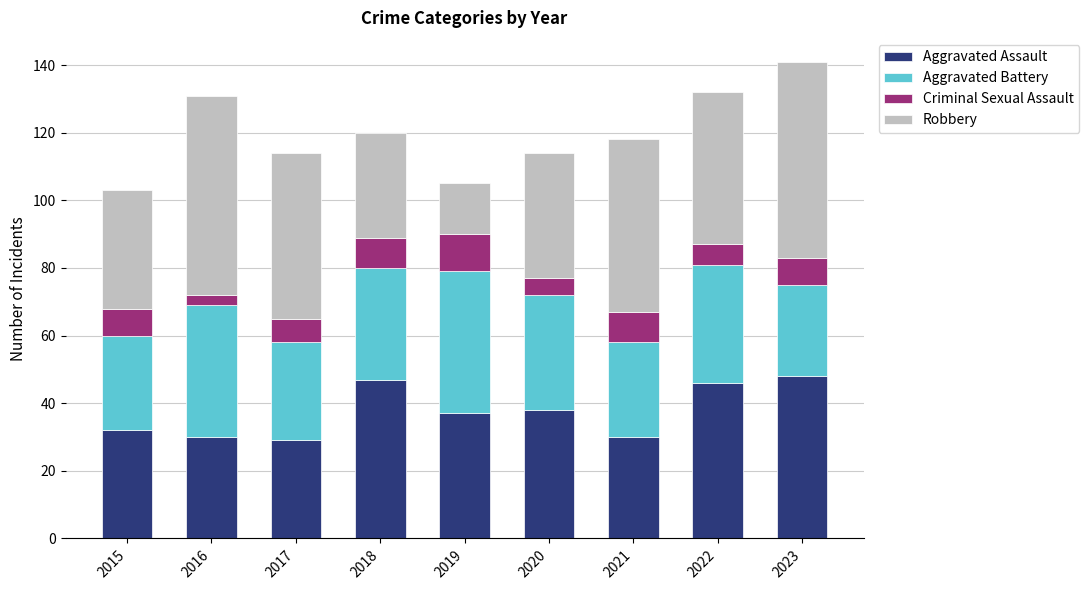

What is the lowest value of the Aggravated Assault series?

29